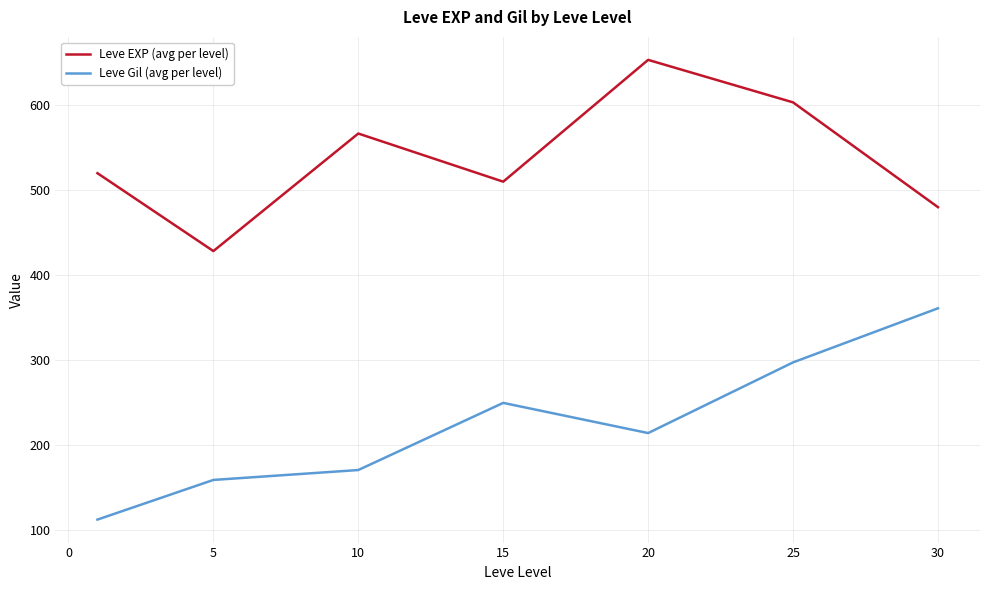

True or false: Leve Gil (avg per level) and Leve EXP (avg per level) intersect in this chart.

False